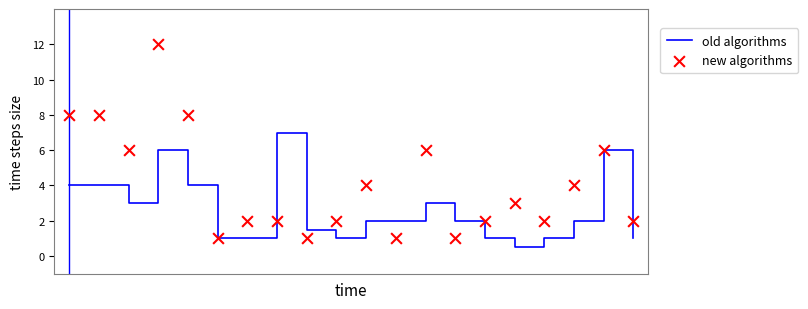

Which series has the largest total across all categories?

new algorithms